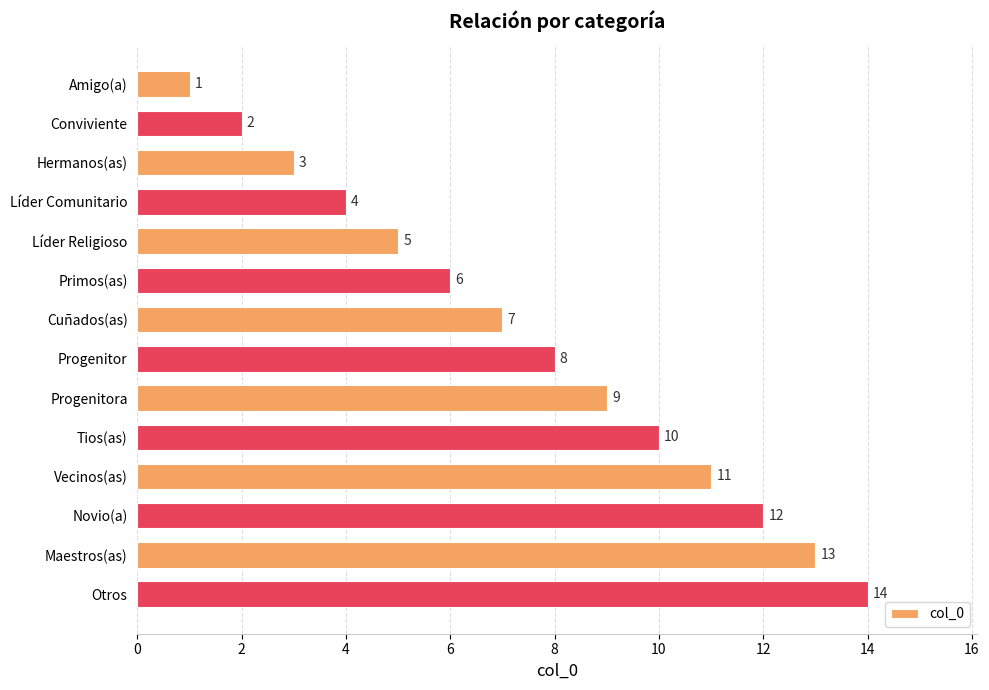

Rank the categories by value from lowest to highest.

Amigo(a), Conviviente, Hermanos(as), Líder Comunitario, Líder Religioso, Primos(as), Cuñados(as), Progenitor, Progenitora, Tios(as), Vecinos(as), Novio(a), Maestros(as), Otros